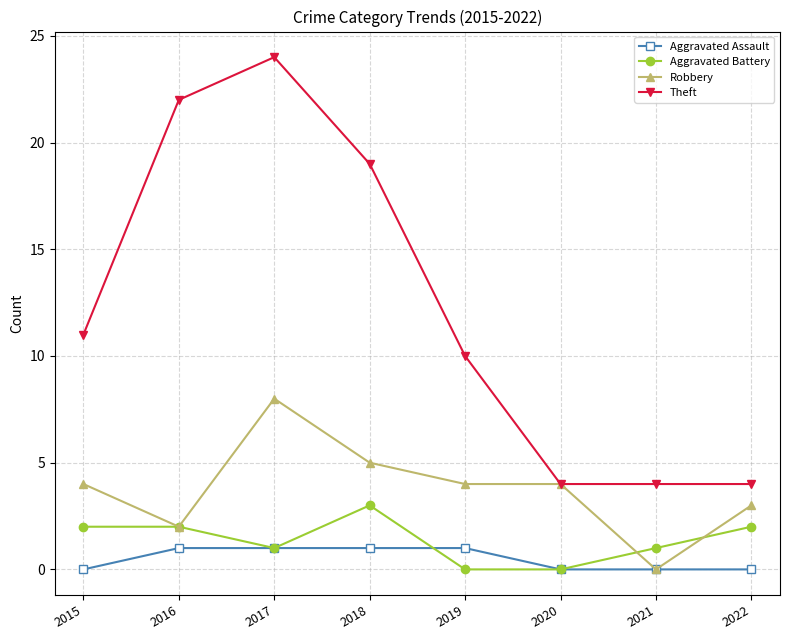

Is this an area chart (filled region under the line)?

No